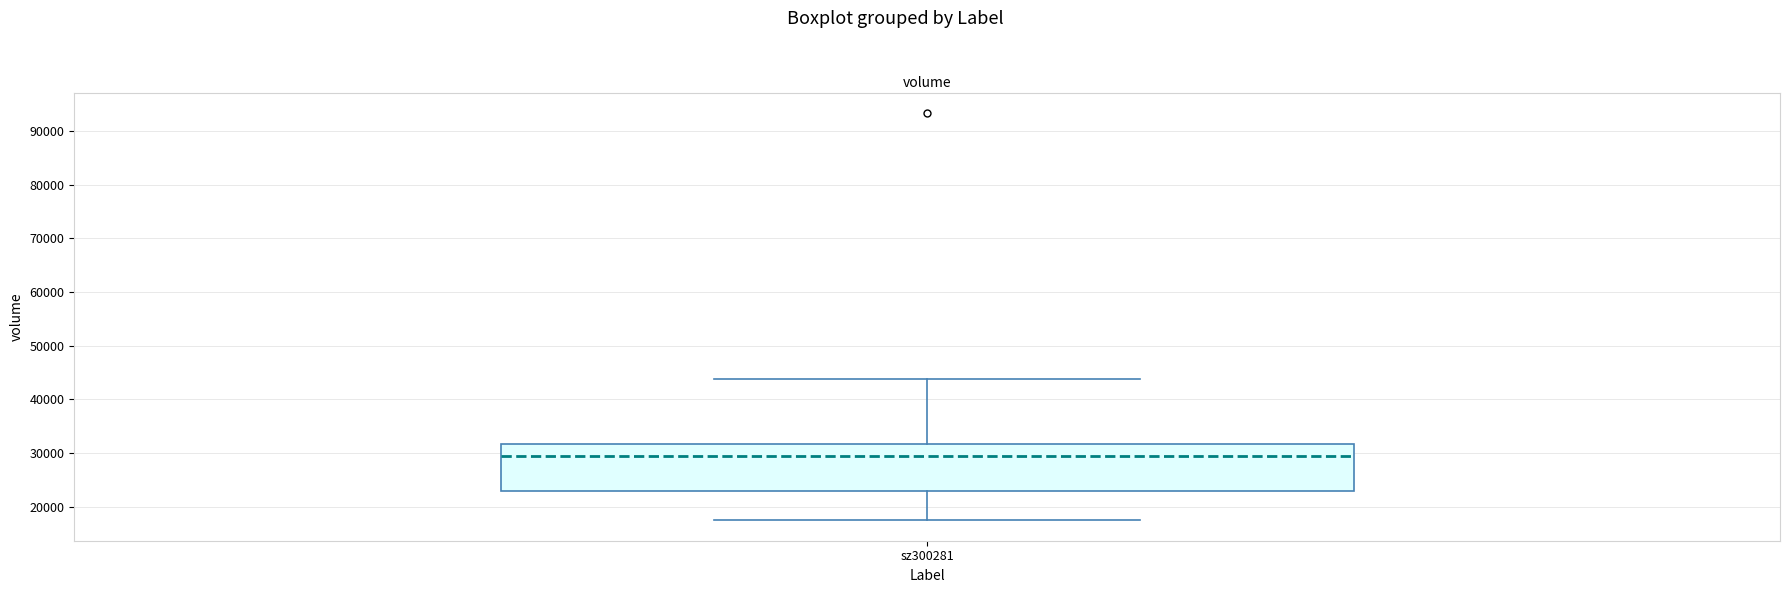

Read this box plot against the y-axis: the position of the median line, the range covered by the box, and the ends of both whiskers. The values are not printed on the chart, so give them approximately, as read against the axis.

median 29000, box 23000 to 32000, whiskers 17000 to 44000